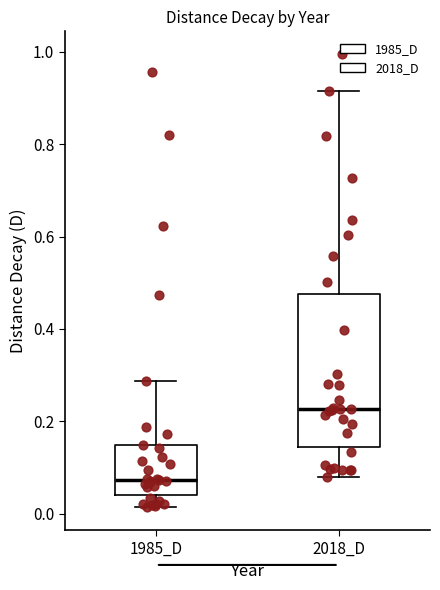

Which box is the tallest, from its lower edge to its upper edge?

2018_D